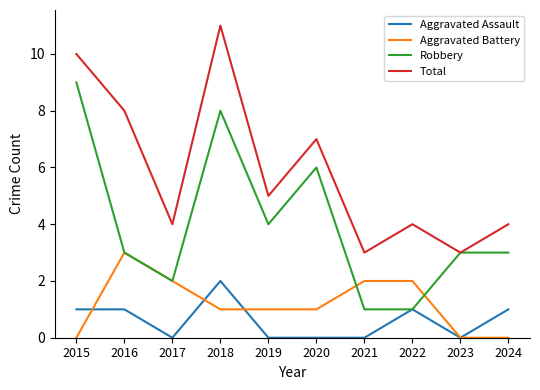

What value does the Robbery series have at 2020?

6